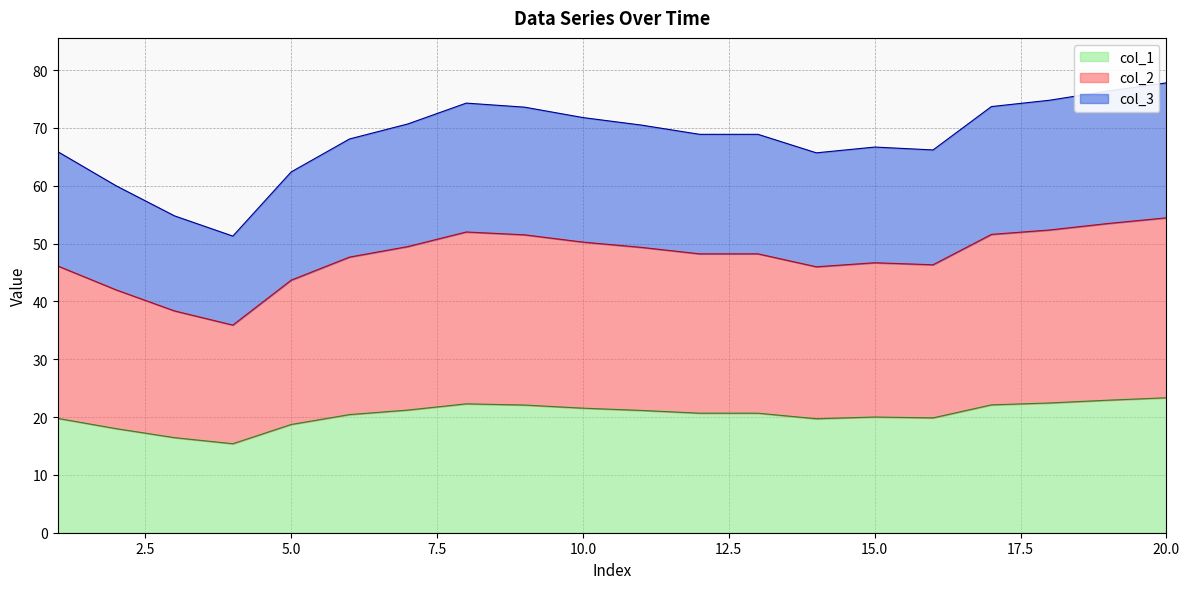

Which category has the lowest value in the col_3 series?

4.0